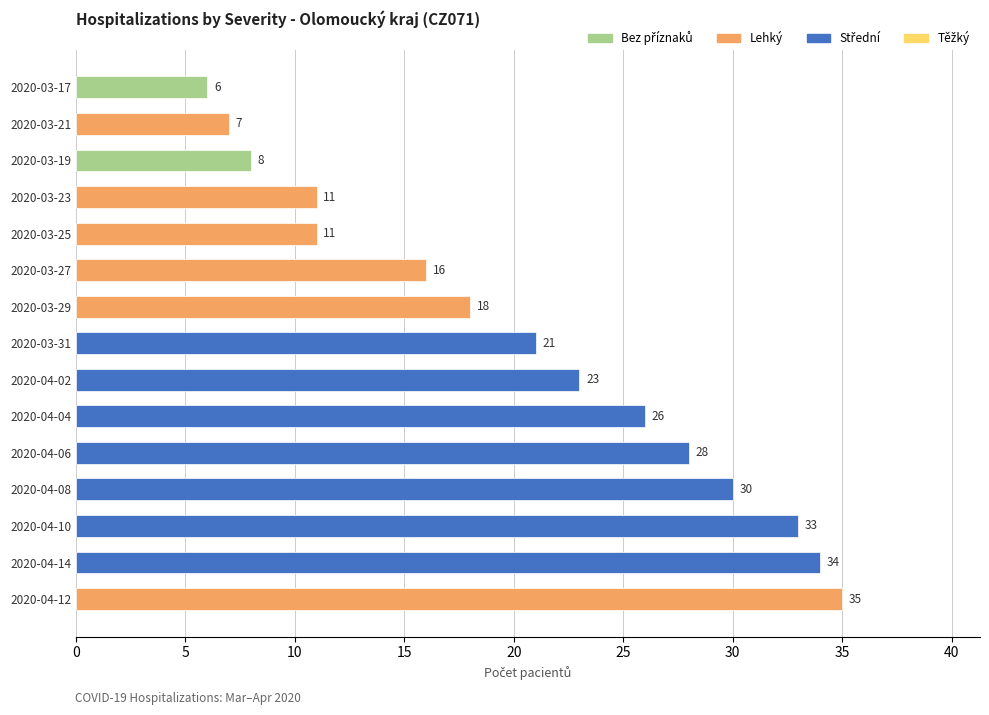

How many bars are there in total?

15